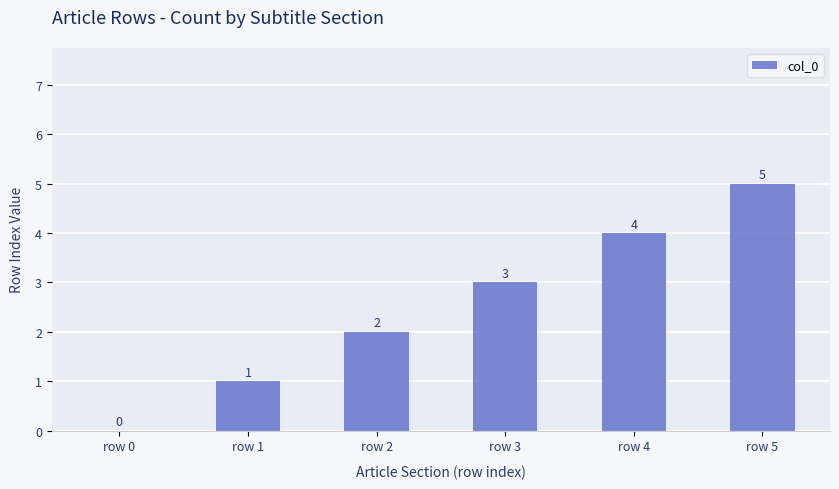

How many distinct data groups are displayed?

1